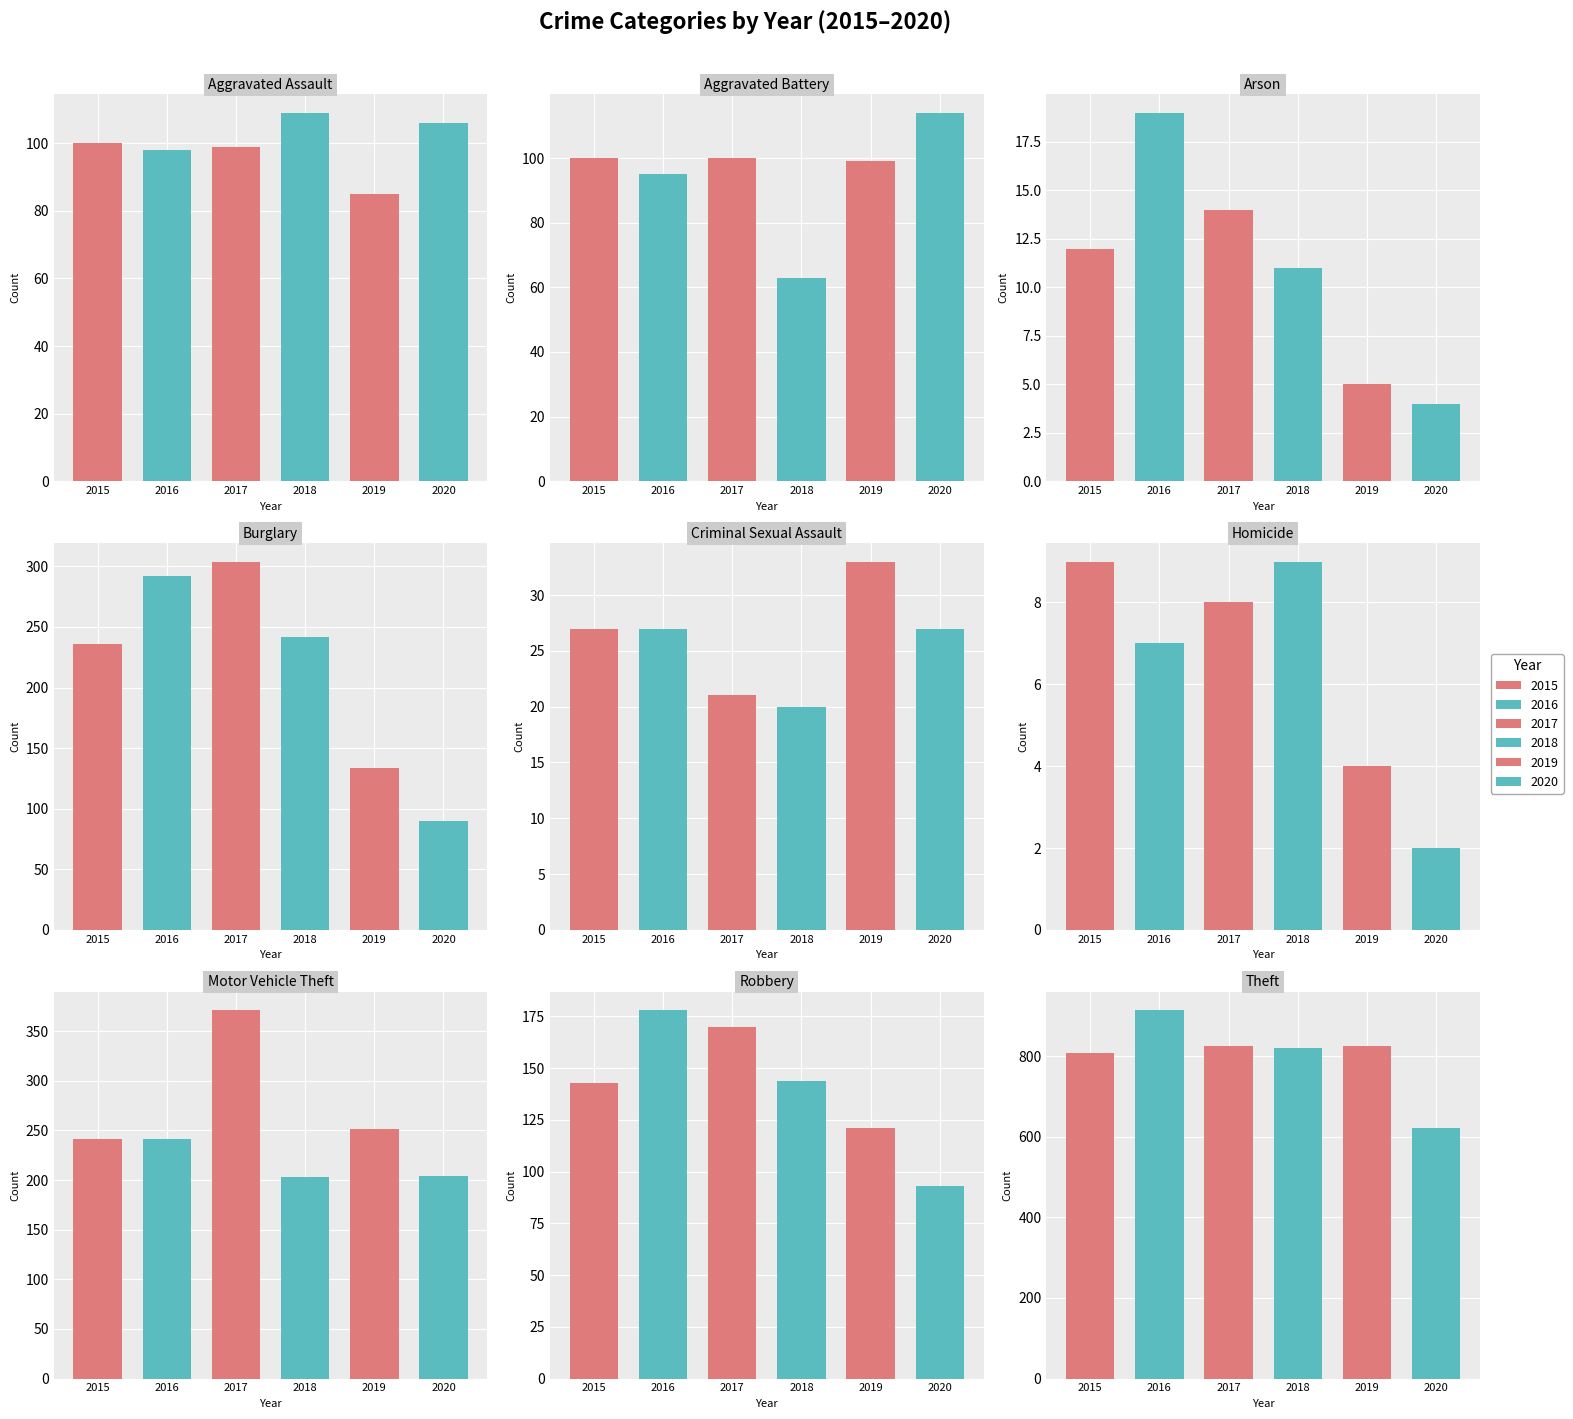

Which series changed the most between Arson and Robbery?

2016